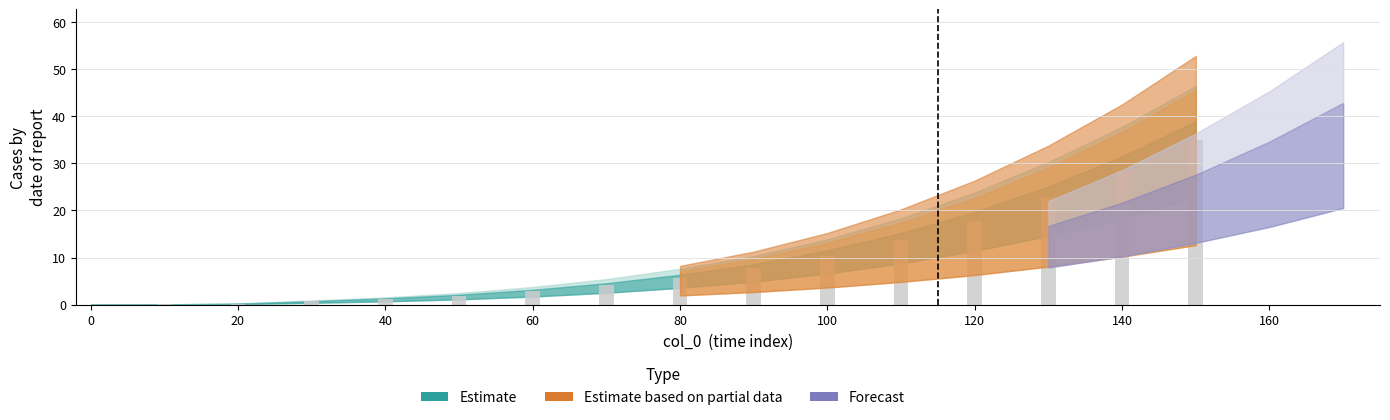

How many distinct data groups are displayed?

1